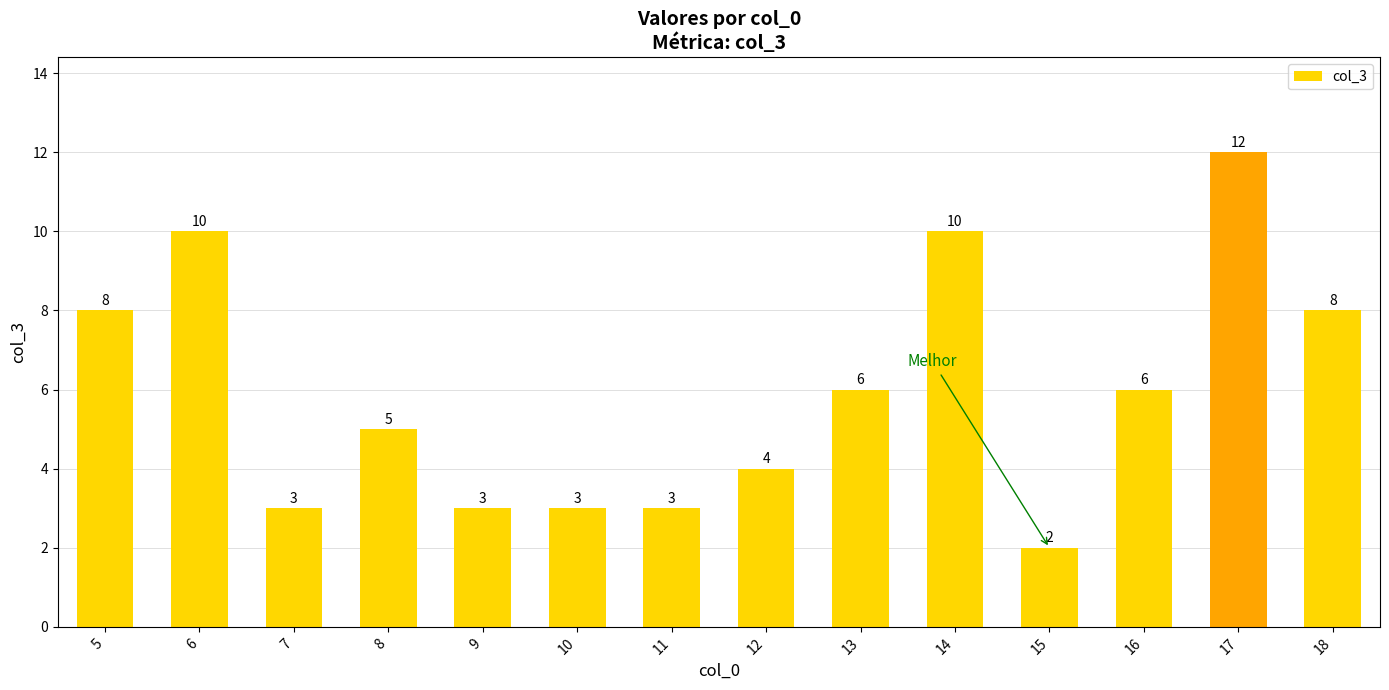

What is the greatest value displayed?

12